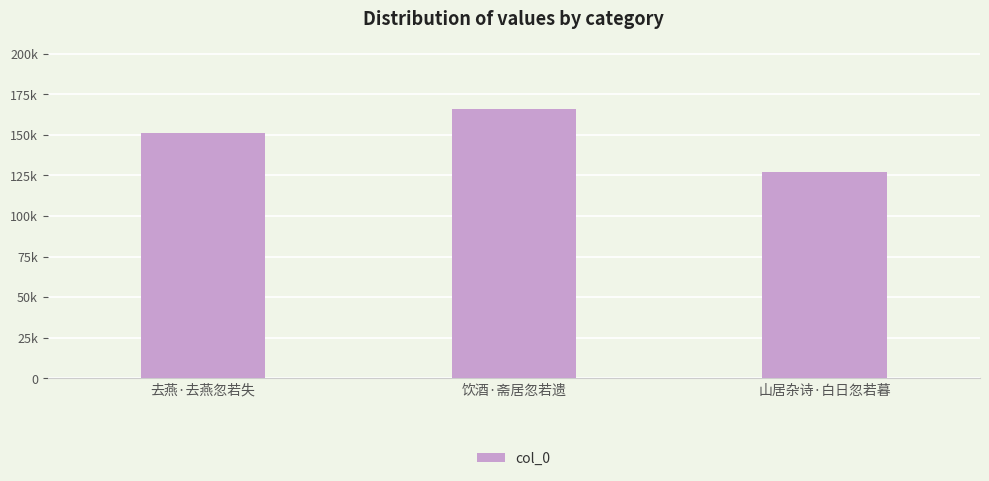

Does the chart contain stacked bars?

No